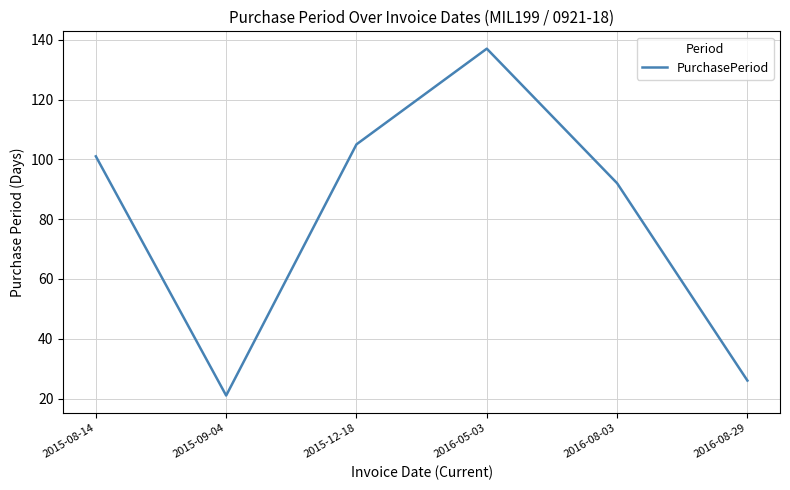

What position from the left is 2016-08-29?

6